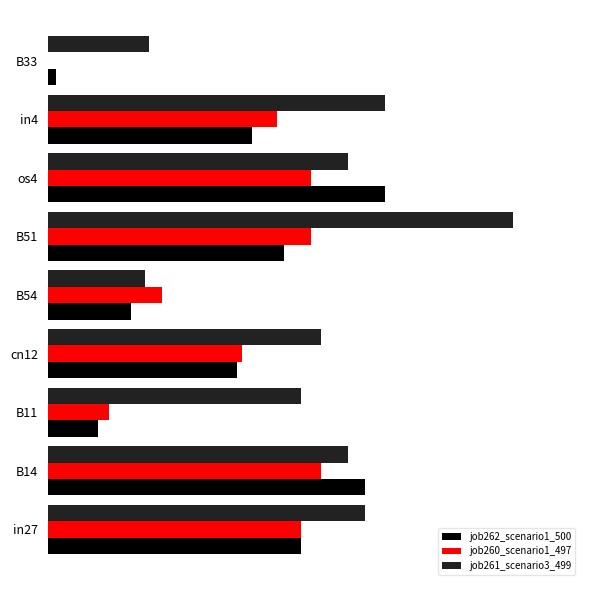

What are all the series names shown in the legend?

job262_scenario1_500, job260_scenario1_497, job261_scenario3_499